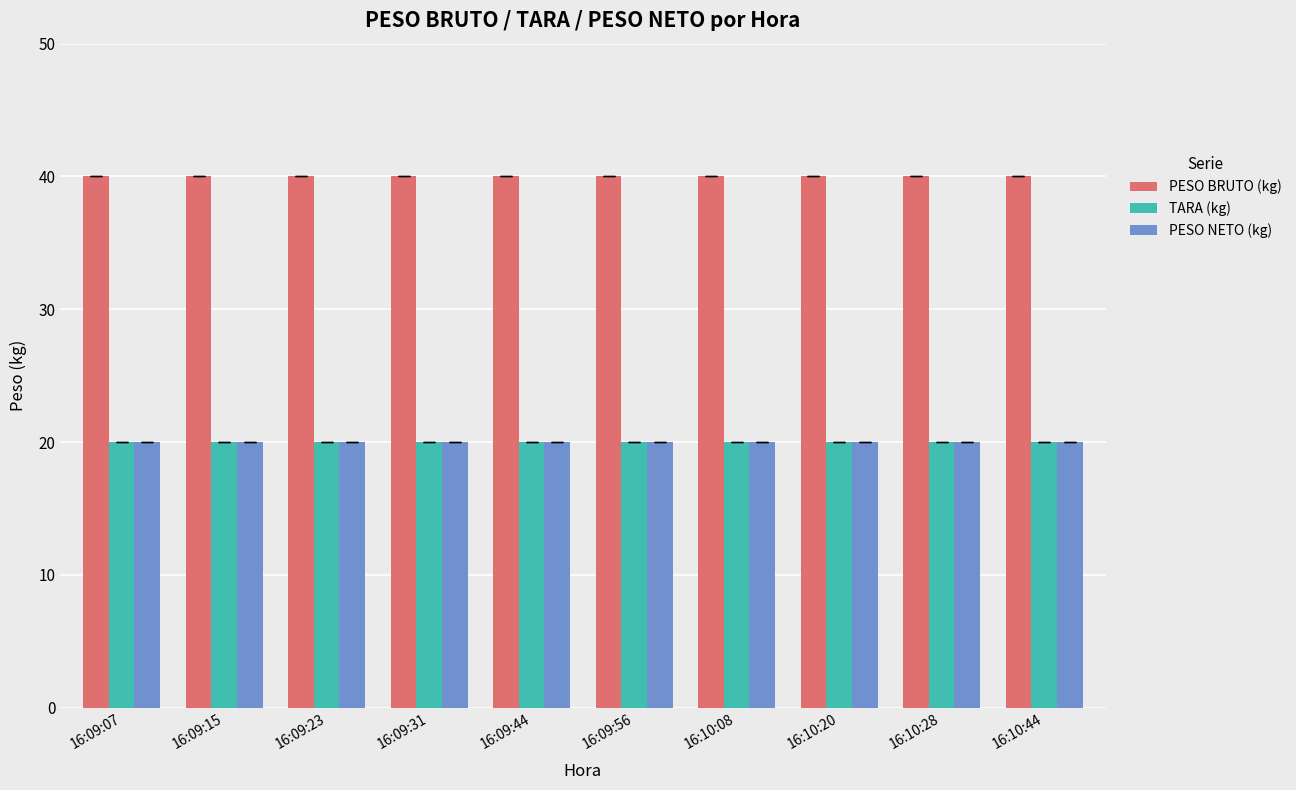

The TARA (kg) series shows 11 at 16:09:44. True or false?

False